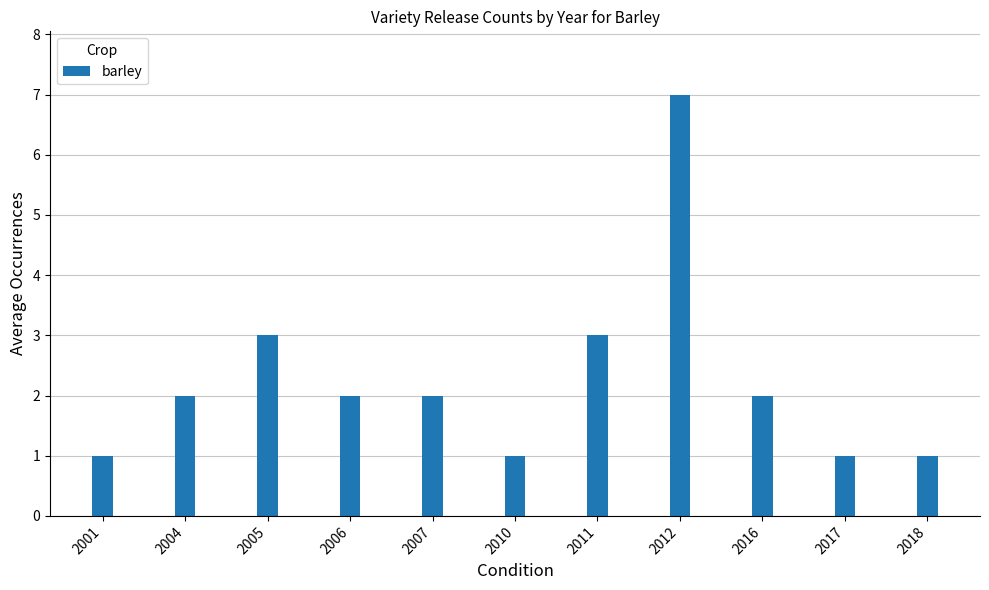

What is the average value?

2